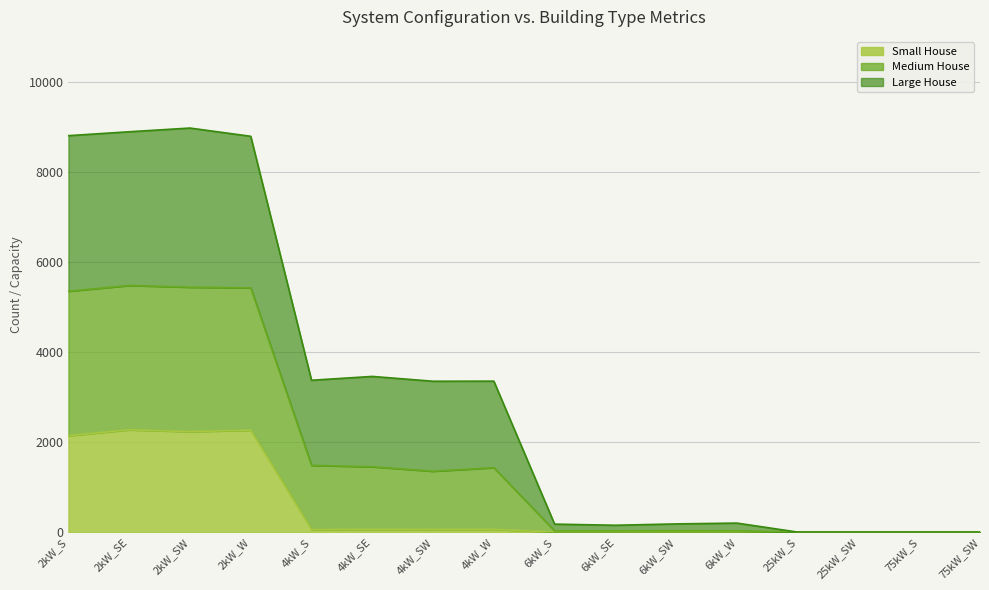

True or false: Total Units and Small House intersect in this chart.

False